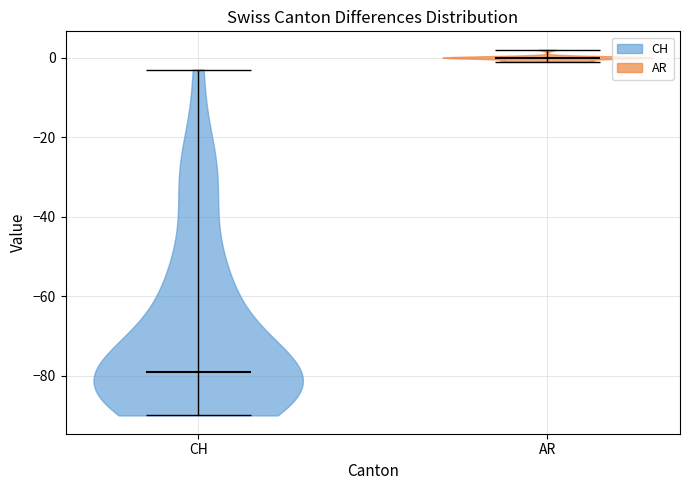

What is the lowest point the violin for AR reaches on the y-axis? The values are not printed on the chart, so give them approximately, as read against the axis.

0